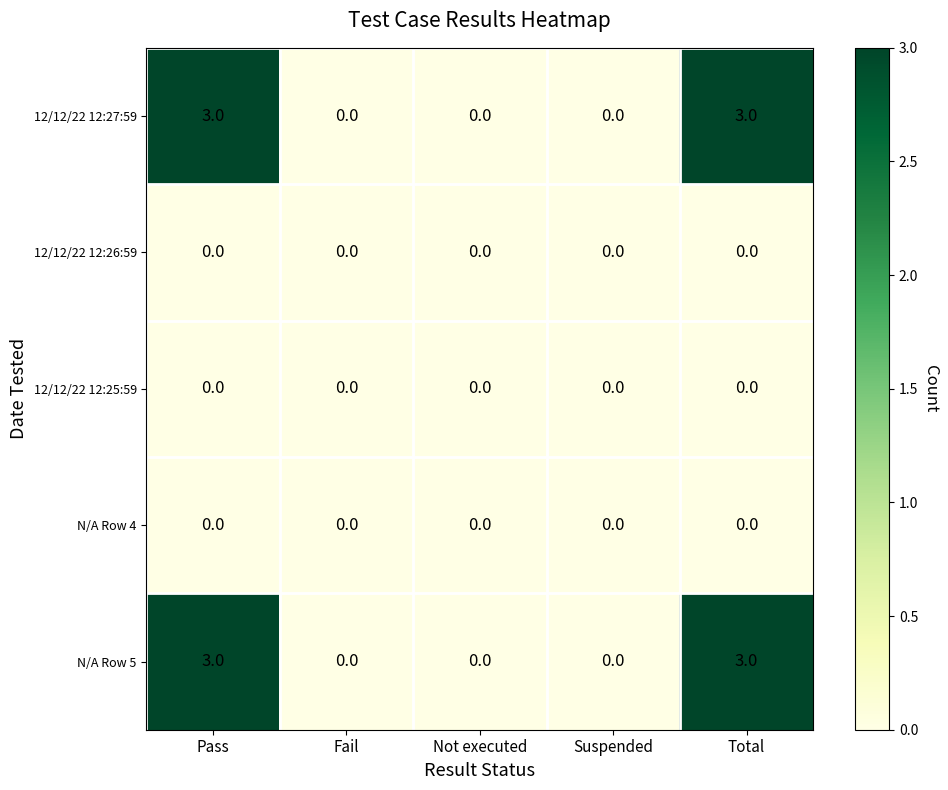

What is the greatest value displayed?

3